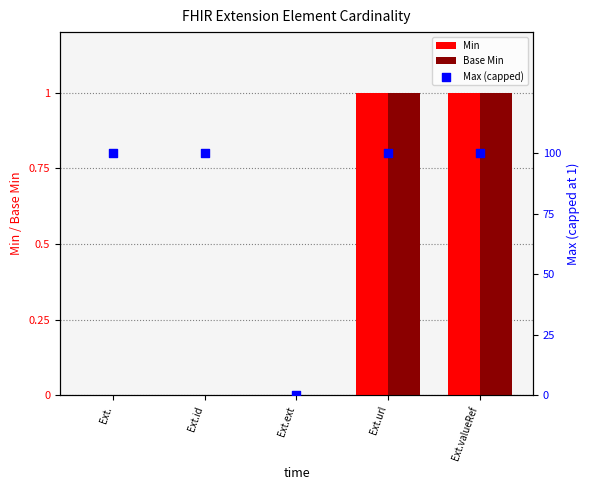

Which series reaches the minimum Y coordinate?

Min